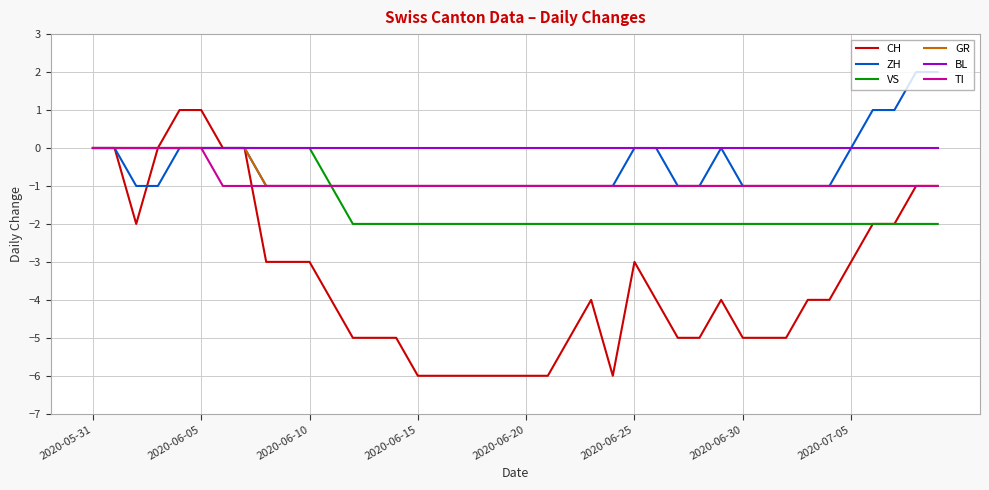

Which series has the largest total across all categories?

BL